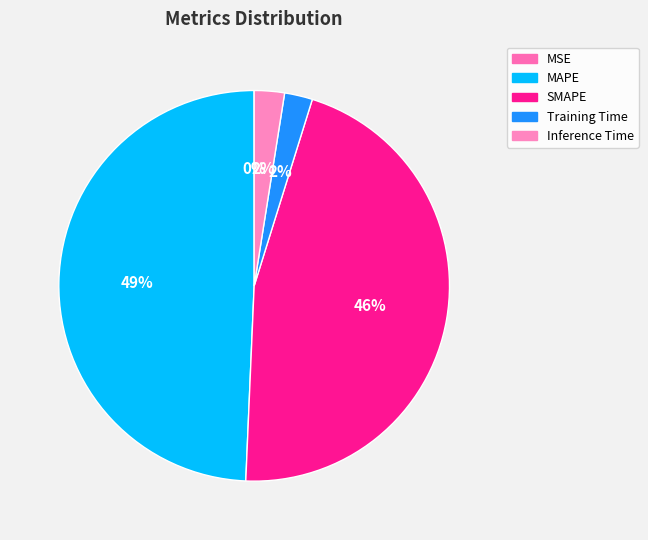

Is there any slice that represents more than half of the pie?

No